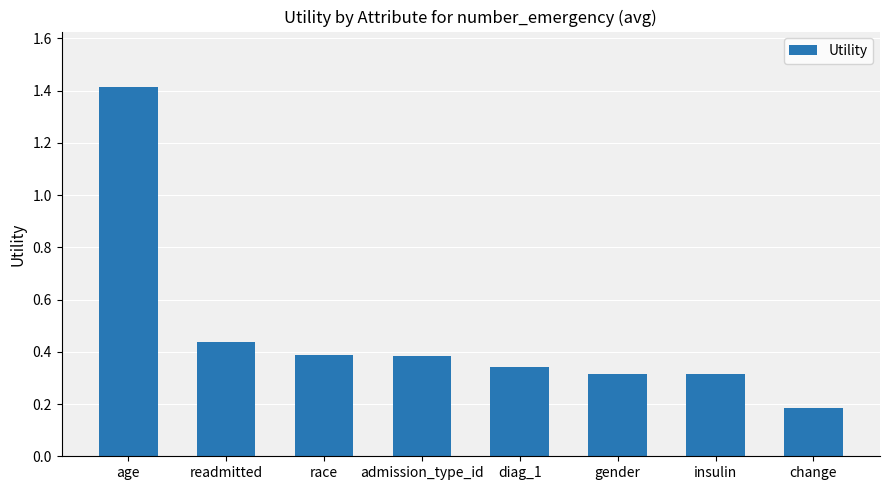

Between race and readmitted, which is larger?

readmitted